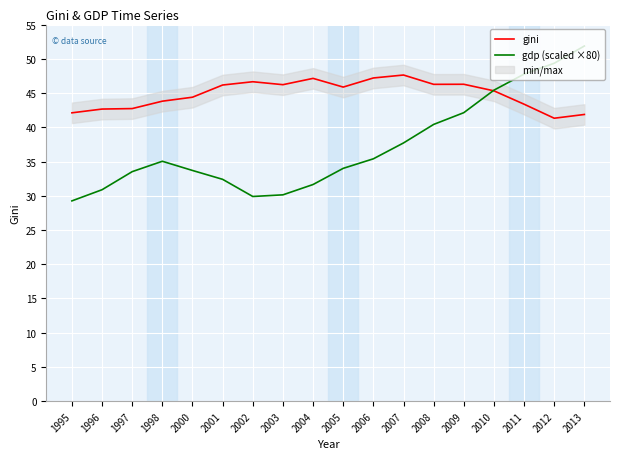

Which series changed the most between 2000 and 2004?

gini